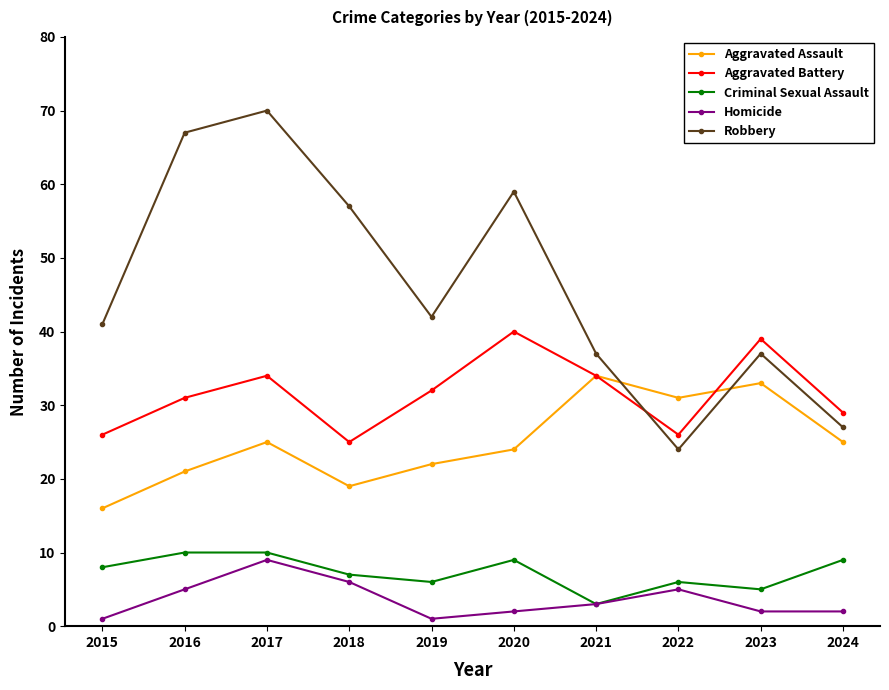

Where is the first local maximum for Robbery?

2017